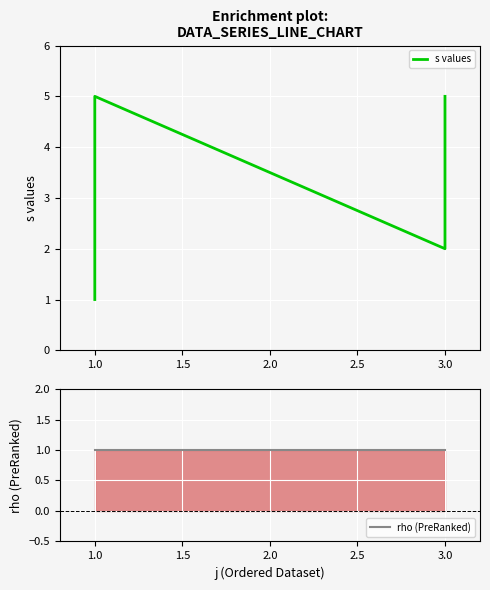

True or false: s values and rho (PreRanked) intersect in this chart.

False